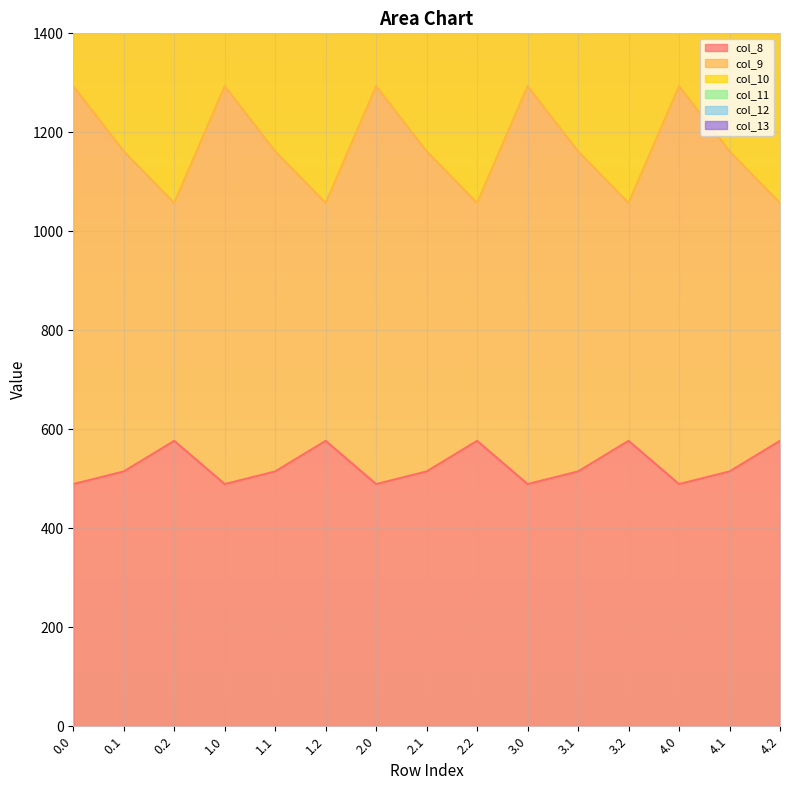

What is the label of the 7th point from the left?

2.0